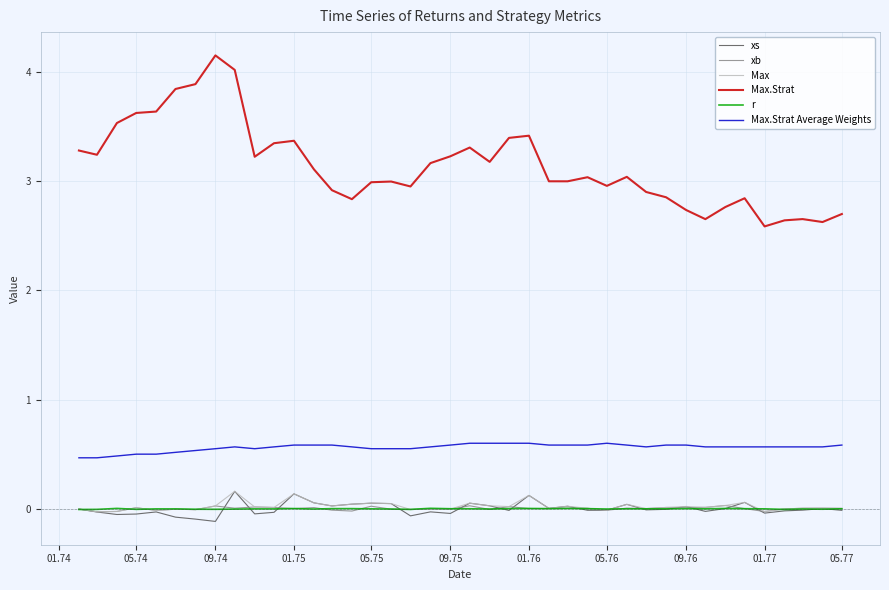

Which series has the widest spread of values?

Max.Strat